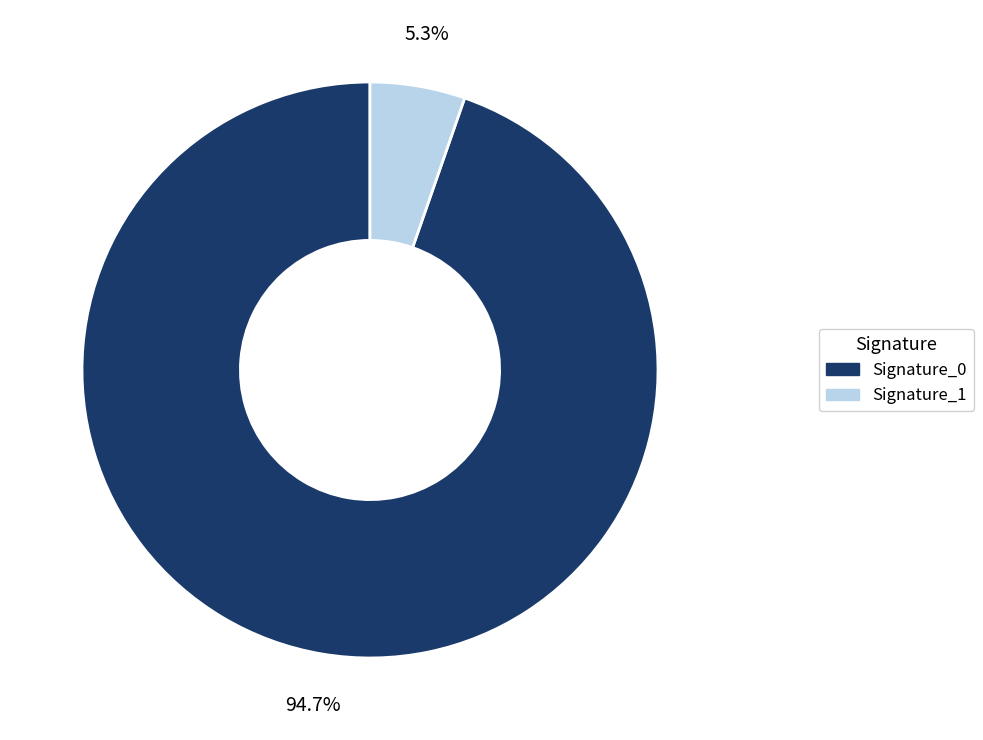

Does any single category account for the majority?

Yes